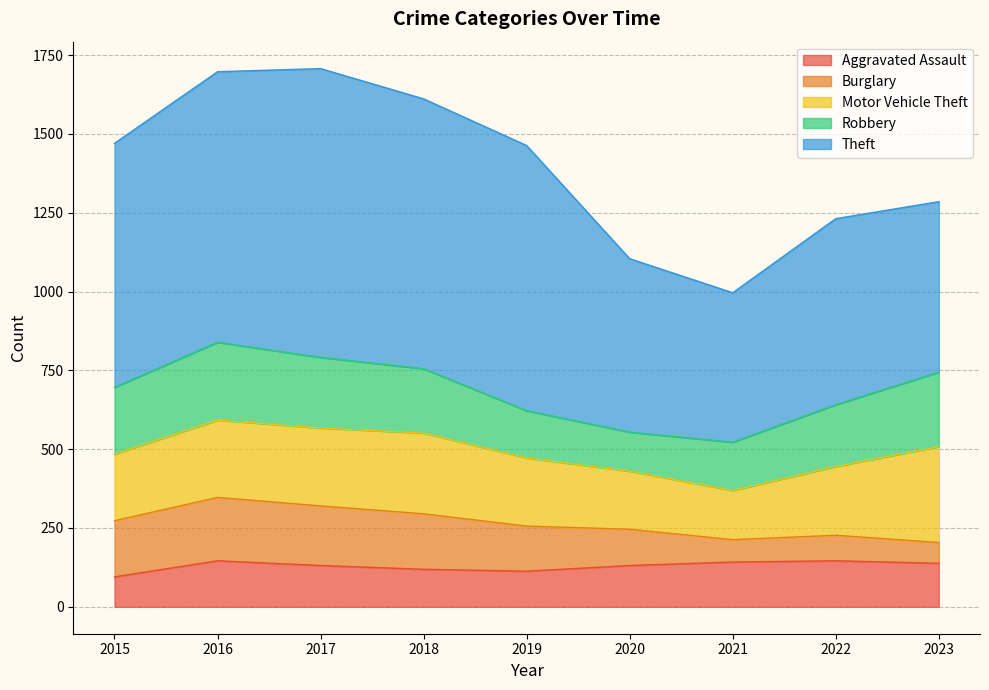

How many data points does each series have?

9